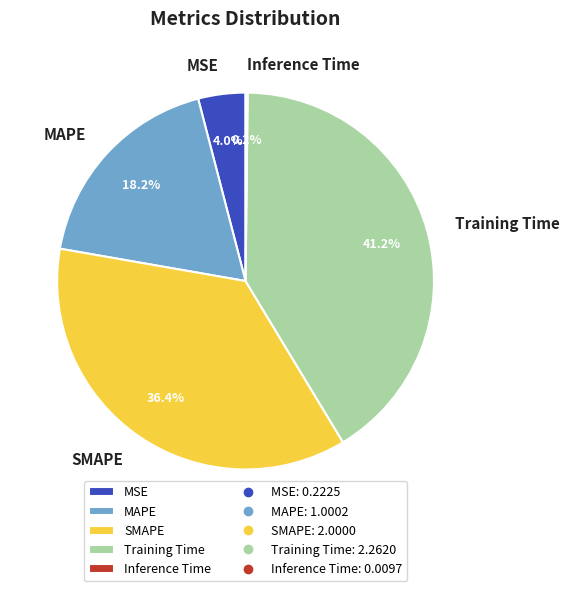

Which slice is the largest?

Training Time